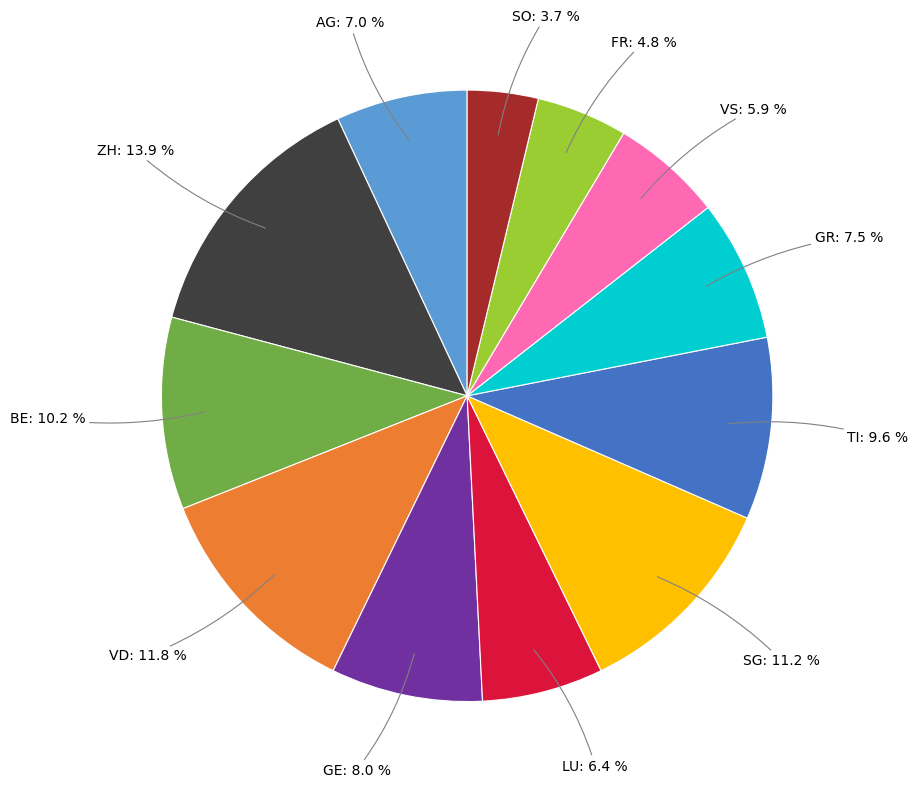

Do VD and VS together represent more than half of the pie?

No